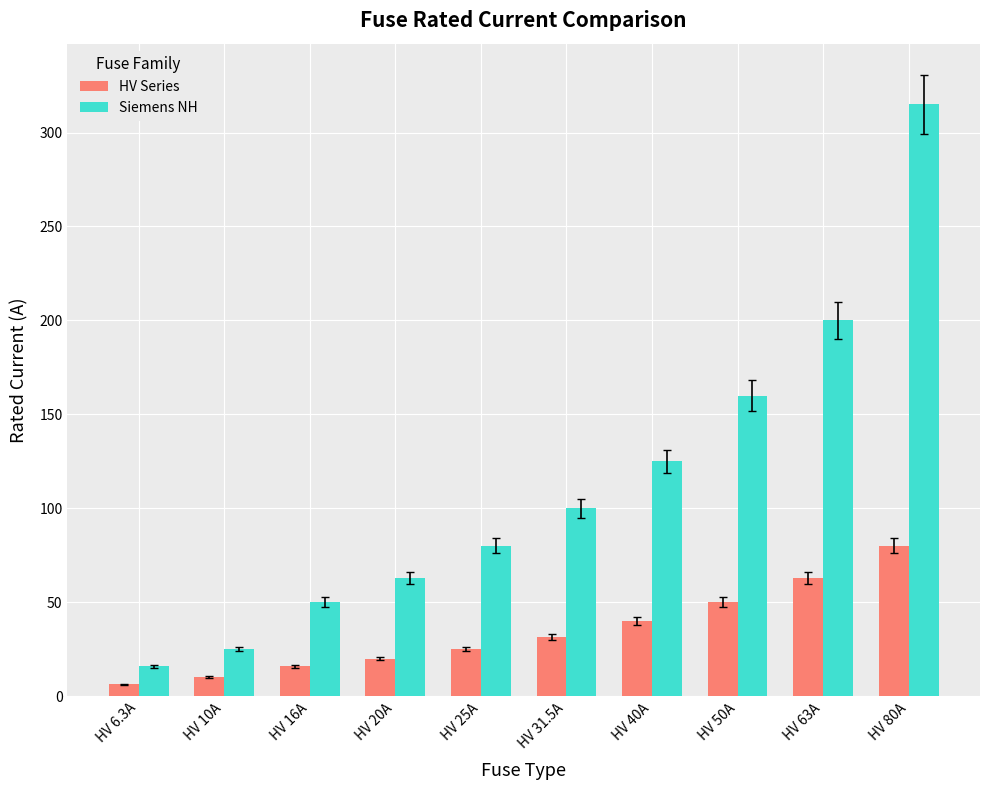

Which category has the lowest value across all series?

HV 6.3A